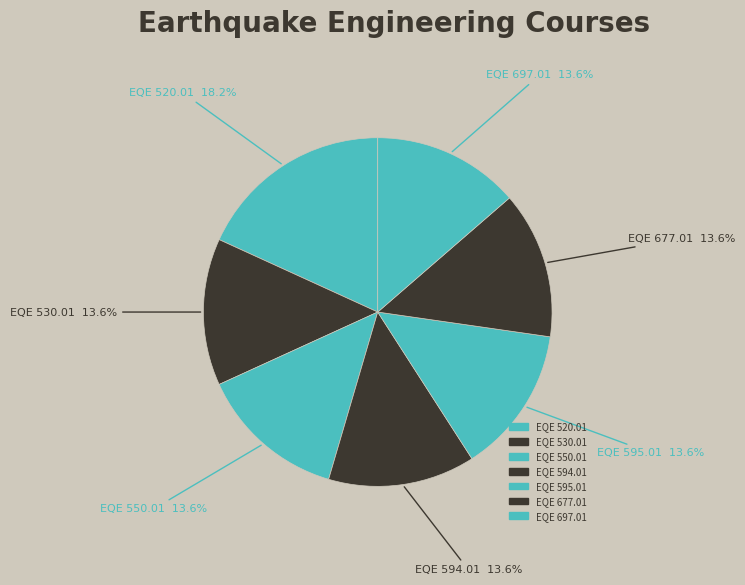

Between EQE 677.01 and EQE 697.01, which is larger?

EQE 677.01